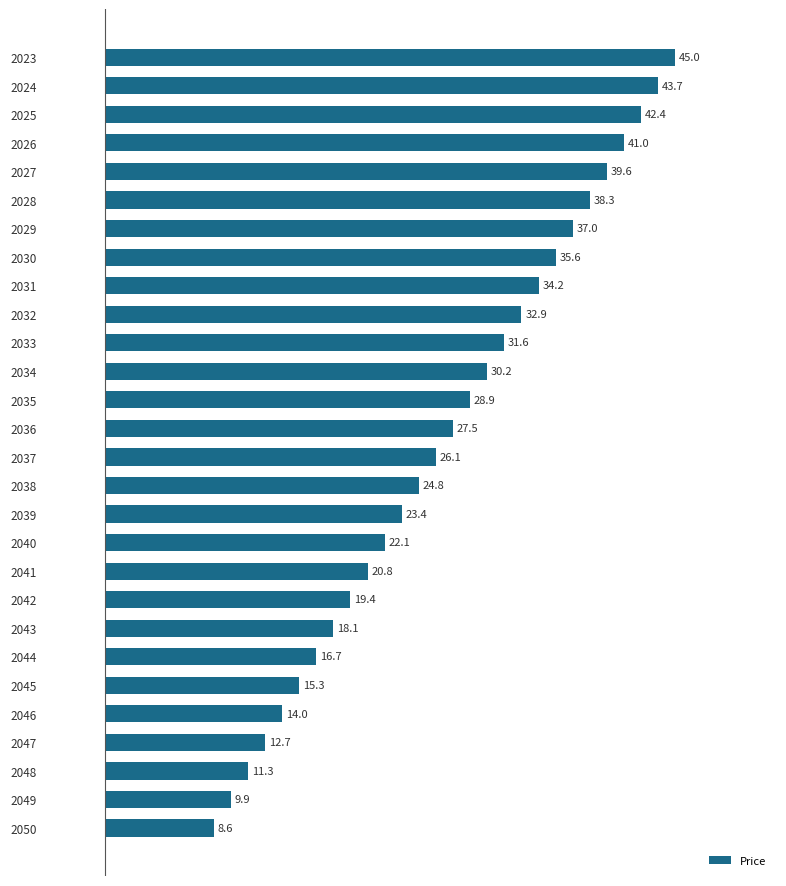

What is the value of the 2nd bar from the top?

43.7